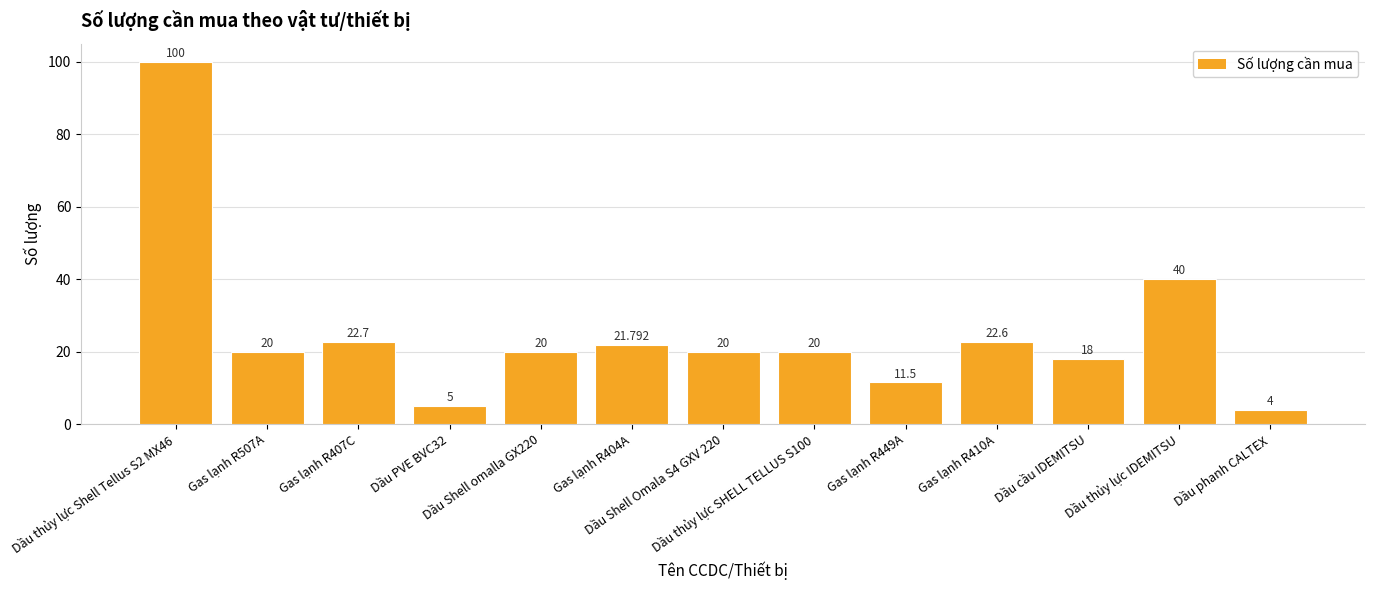

Rank the categories by value from lowest to highest.

Dầu phanh CALTEX, Dầu PVE BVC32, Gas lạnh R449A, Dầu cầu IDEMITSU, Gas lạnh R507A, Dầu Shell omalla GX220, Dầu Shell Omala S4 GXV 220, Dầu thủy lực SHELL TELLUS S100, Gas lạnh R404A, Gas lạnh R410A, Gas lạnh R407C, Dầu thủy lực IDEMITSU, Dầu thủy lực Shell Tellus S2 MX46